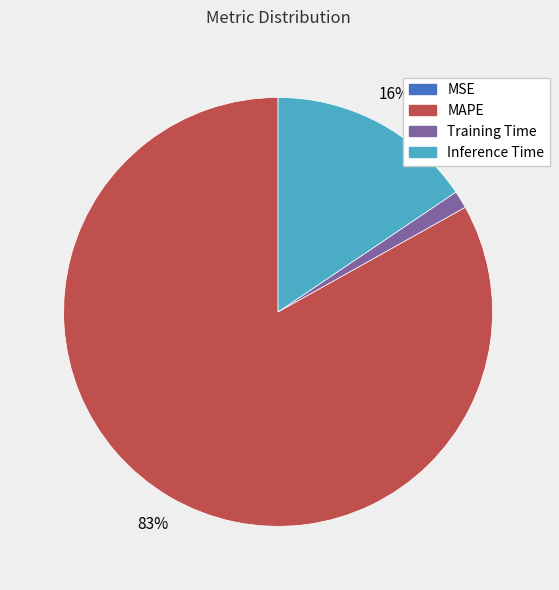

To the nearest percent, what is the difference between the largest and smallest slice percentages?

83%